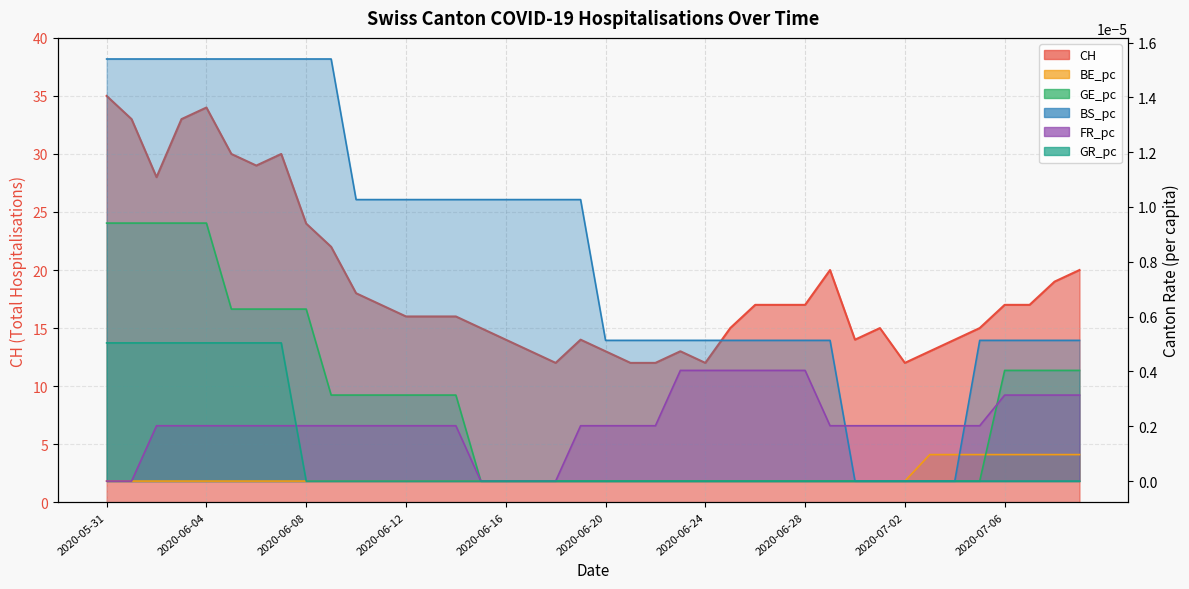

At which label does BE_pc reach its minimum?

2020-05-31